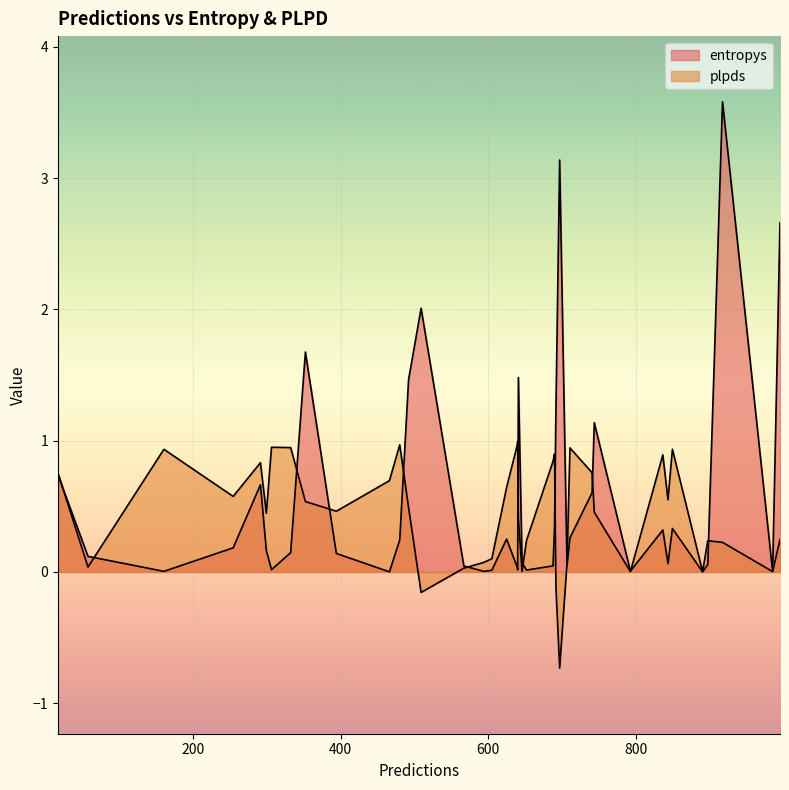

Is the value of plpds at 31 greater than the value of entropys at 23?

Yes